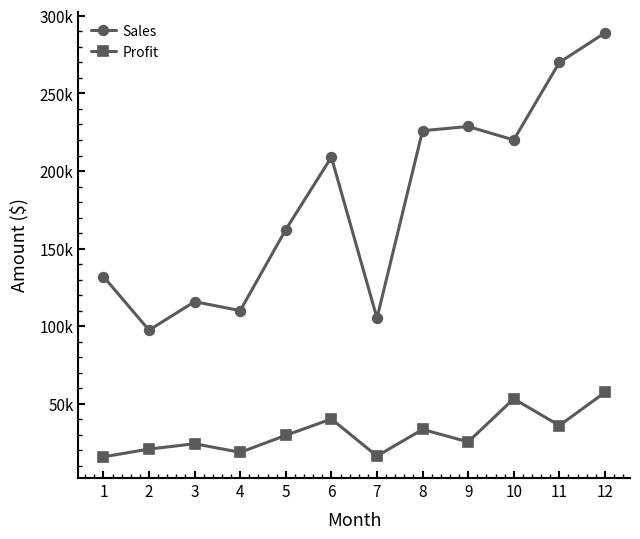

Is the value of Sales at 10 greater than the value of Profit at 9?

Yes